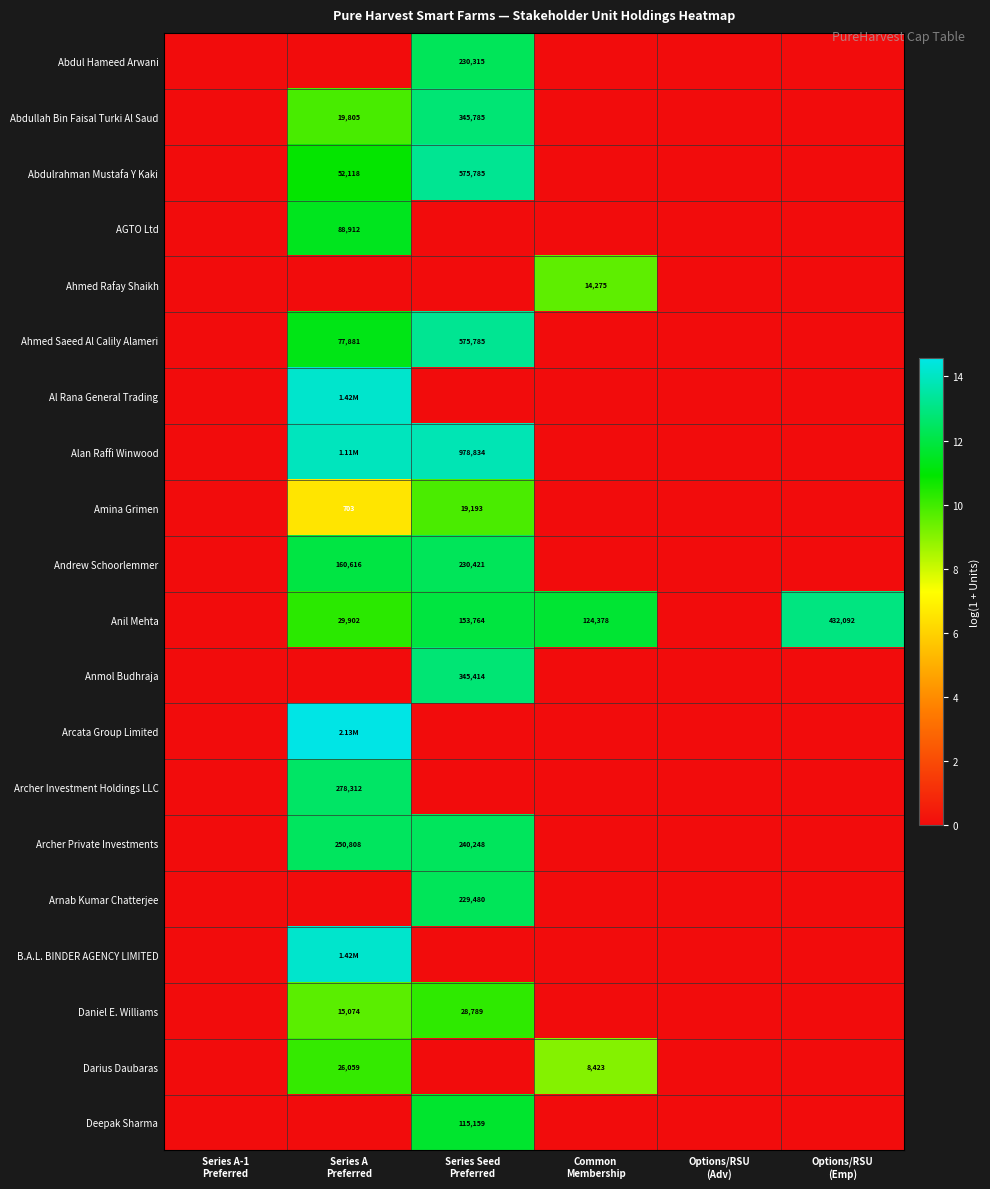

What is the spread (max minus min) of values at Common
Membership?

11.7